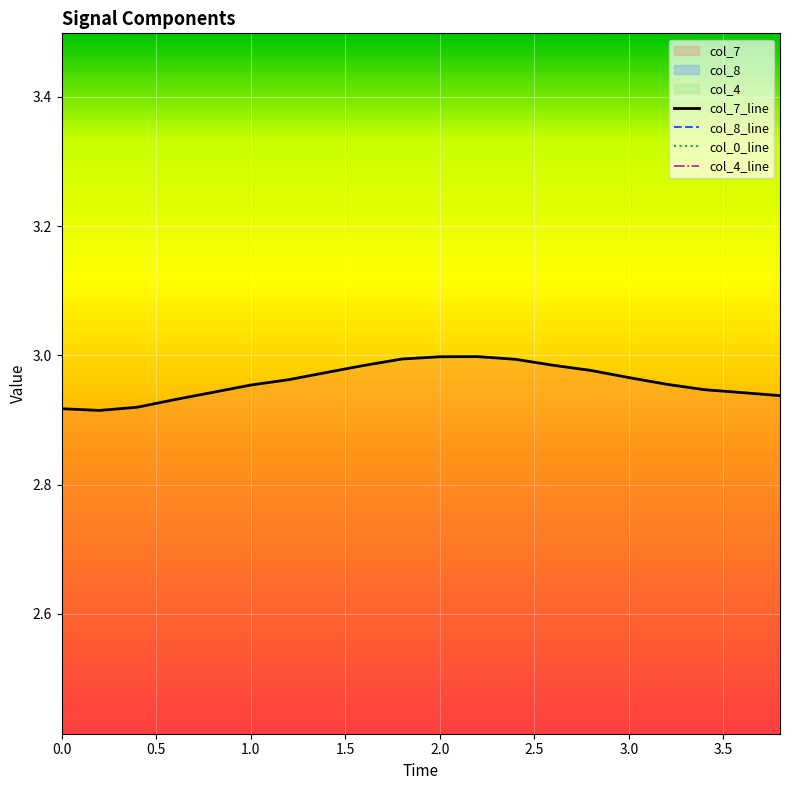

Which series has the widest spread of values?

col_7_line